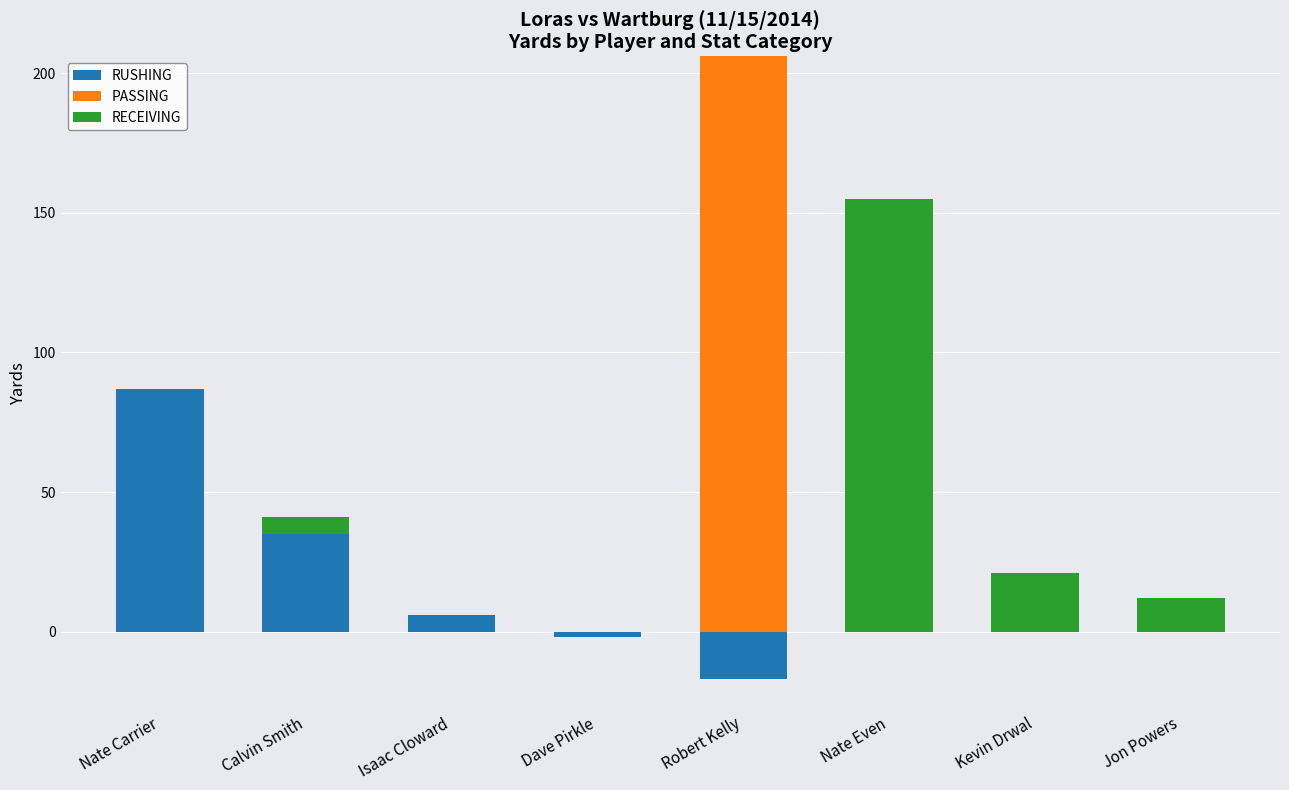

How many data points in RECEIVING are above 6?

3